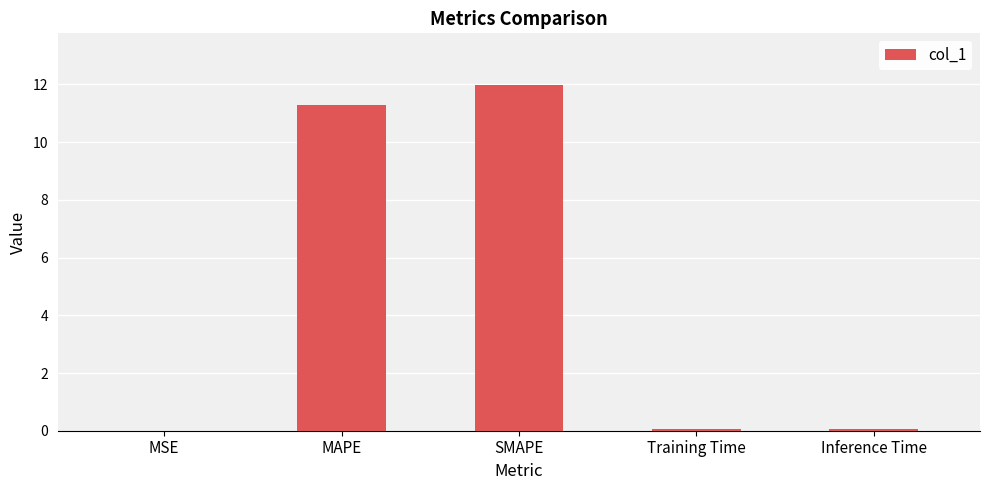

What is the sum of the values at SMAPE and MSE?

12.0